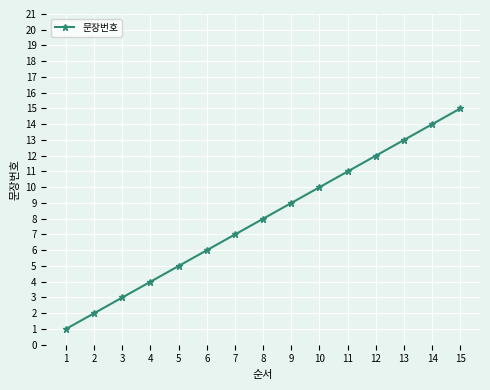

What is the maximum value shown in the chart?

15